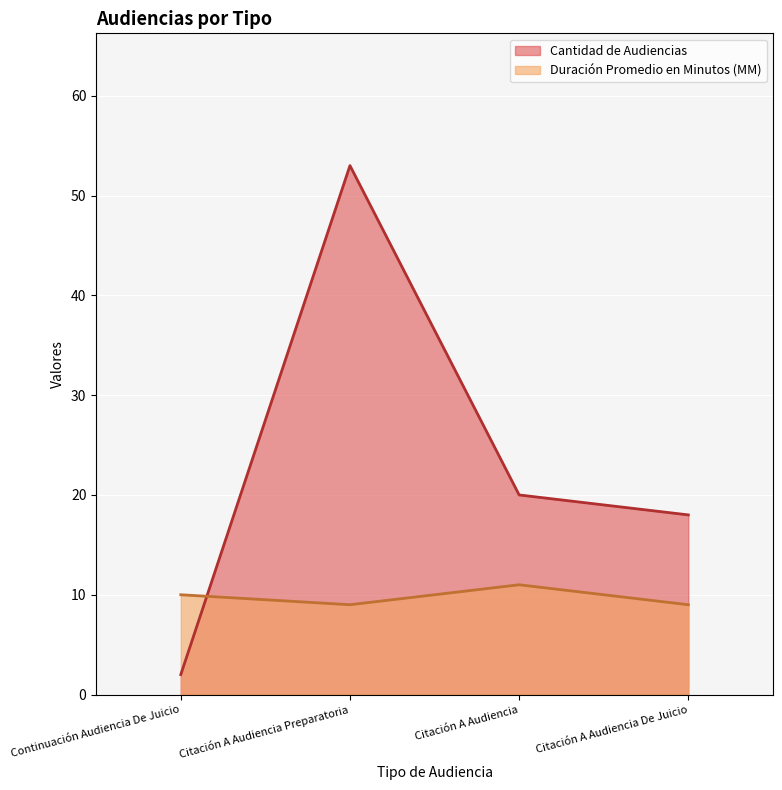

Which series changed the most between Citación A Audiencia and Citación A Audiencia De Juicio?

Duración Promedio en Minutos (MM)